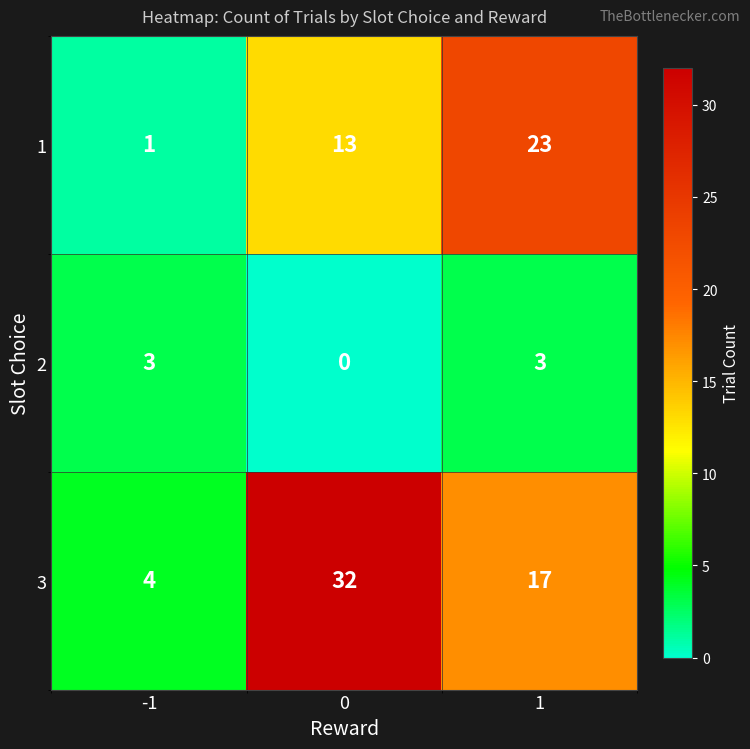

The value of 3 at -1 is 4. True or false?

True